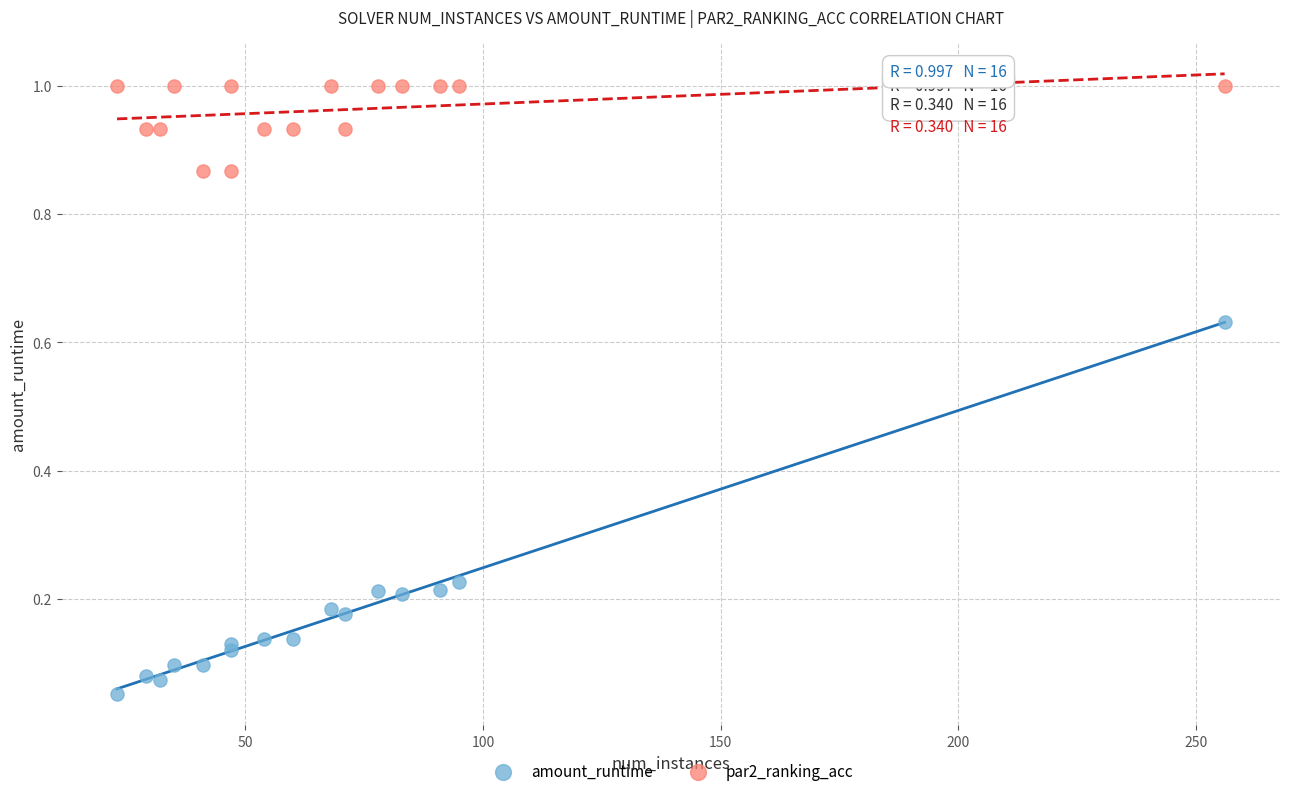

Which series reaches the minimum Y coordinate?

amount_runtime